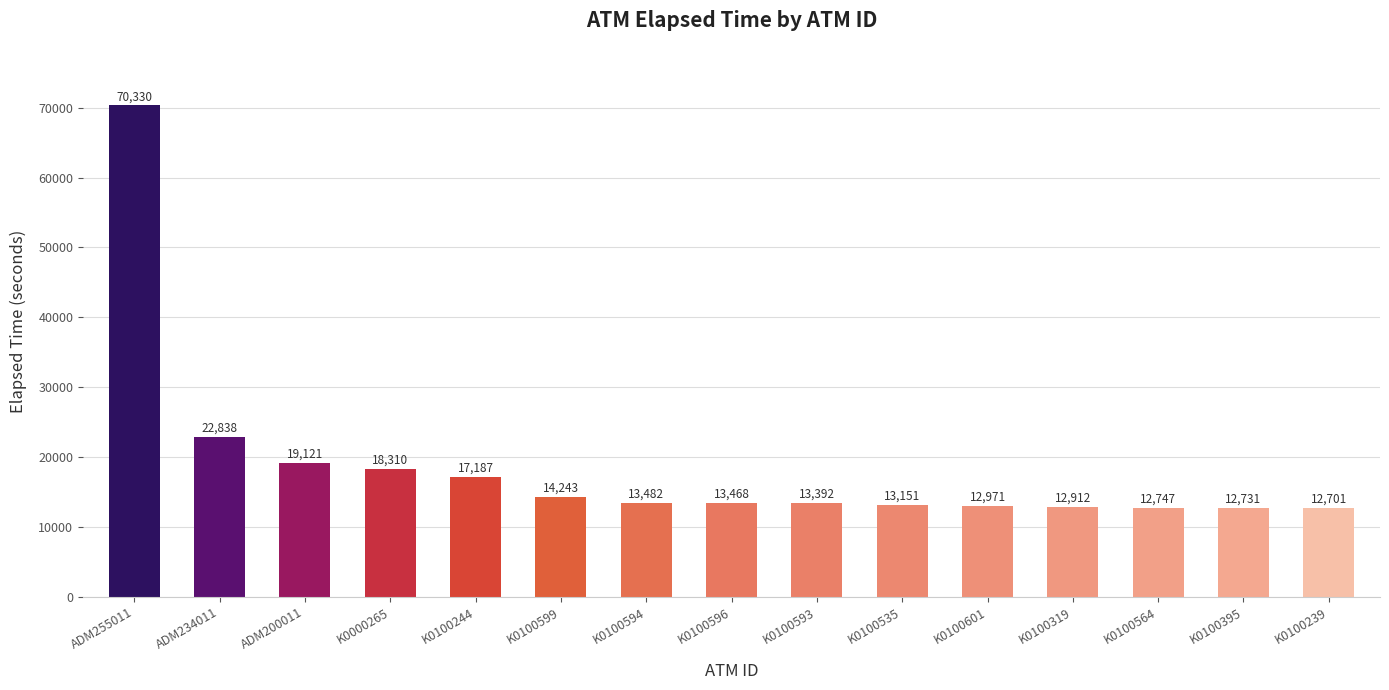

What is the difference between the second highest and second lowest values?

10107